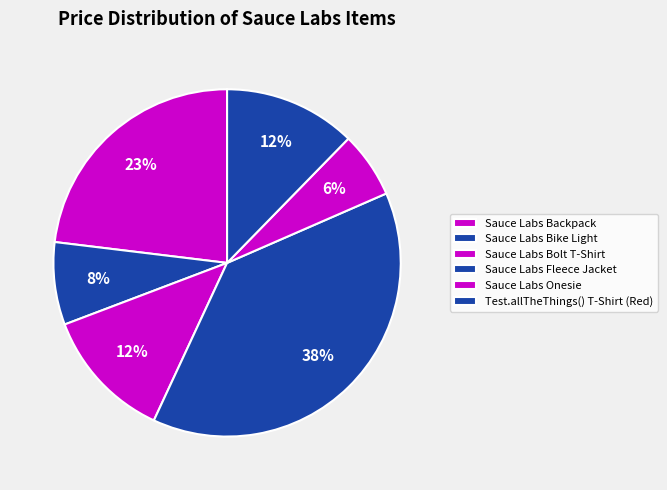

Is Test.allTheThings() T-Shirt (Red) the majority of the pie?

No